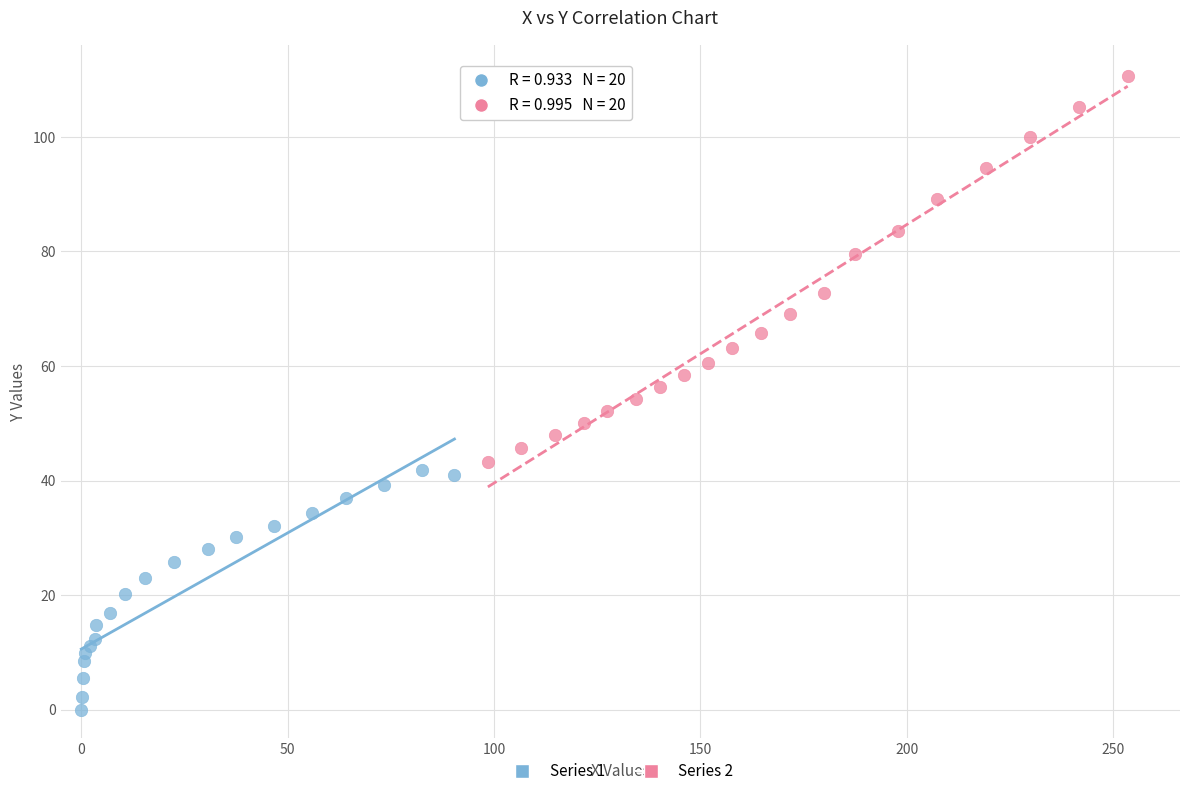

Which series reaches the maximum Y coordinate?

Series 2